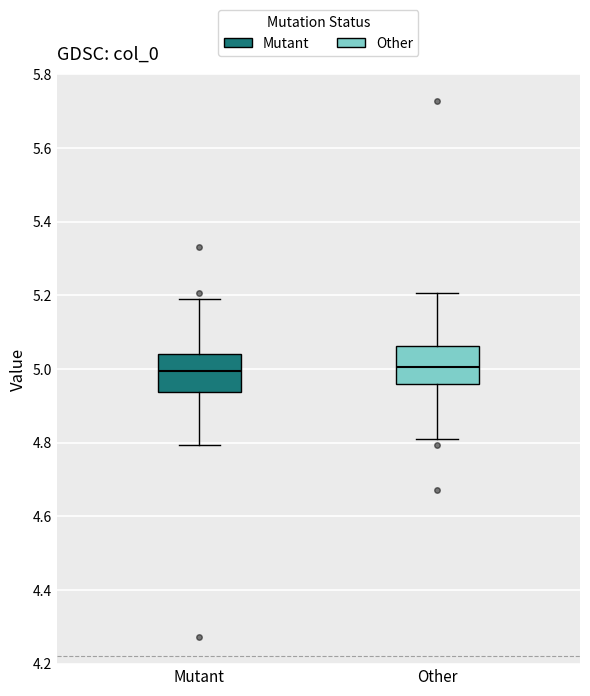

Reading left to right, transcribe this box plot: for each box, give where its median line is, the range the box spans, and where its two whiskers end, as read against the y-axis. The values are not printed on the chart, so give them approximately, as read against the axis.

Mutant: median 5.00, box 4.94 to 5.04, whiskers 4.80 to 5.20
Other: median 5.00, box 4.96 to 5.06, whiskers 4.80 to 5.20